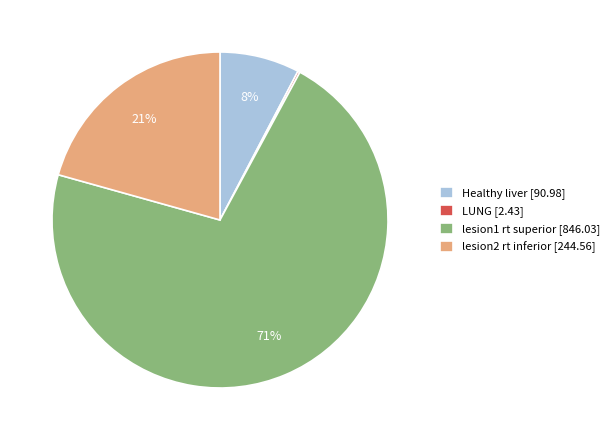

Which category has the biggest portion of the pie?

lesion1 rt superior